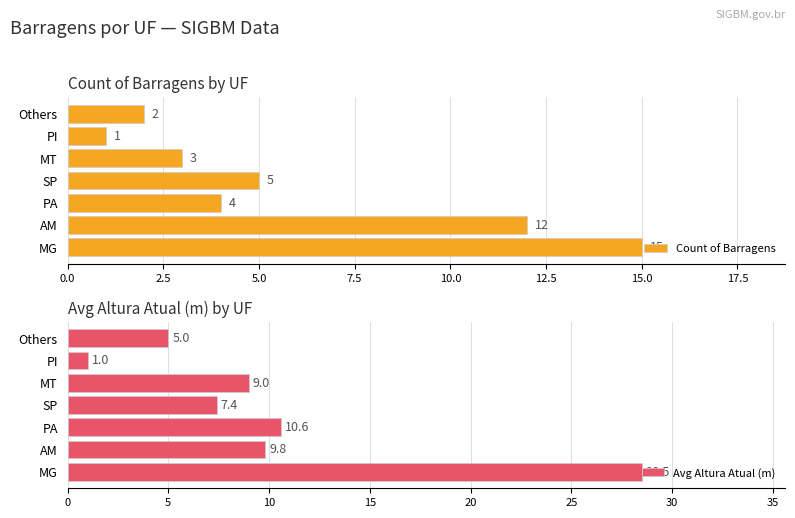

What is the difference between the second highest and second lowest values in the Count of Barragens series?

10